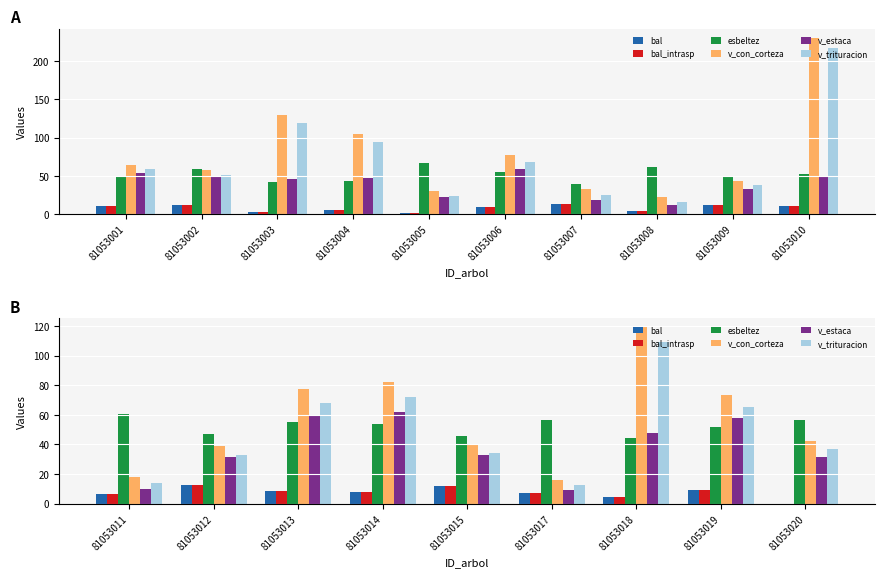

The v_con_corteza series shows 3.7 at 81053017. True or false?

False